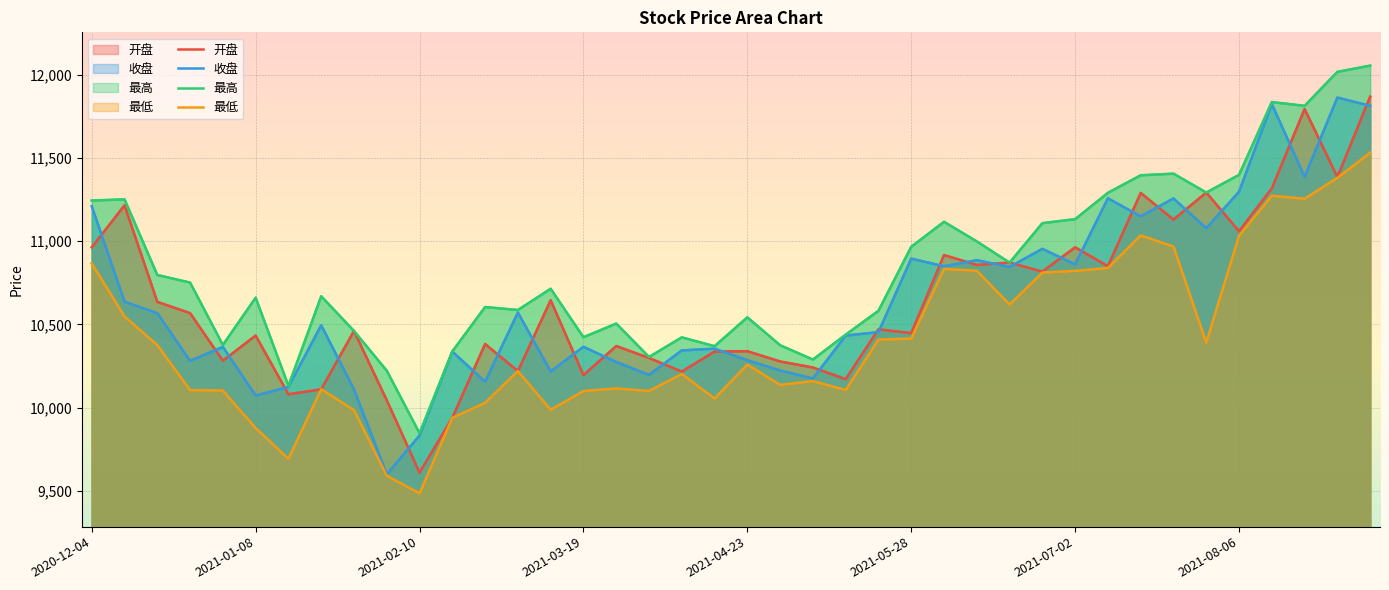

At which category is the sum across all series the highest?

2021-09-03